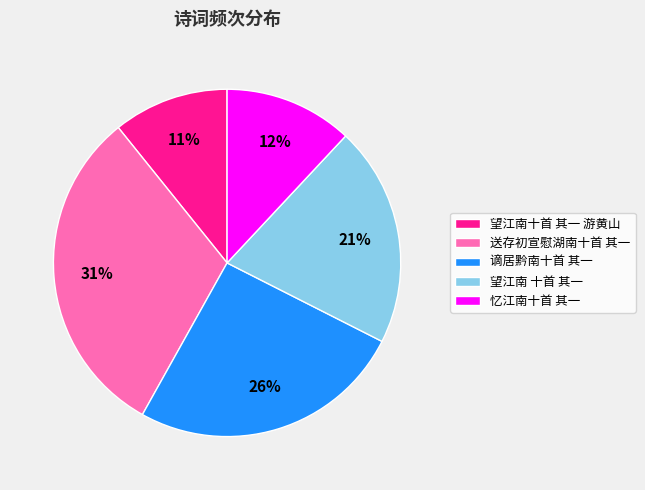

Does 谪居黔南十首 其一 represent more than half of the total?

No